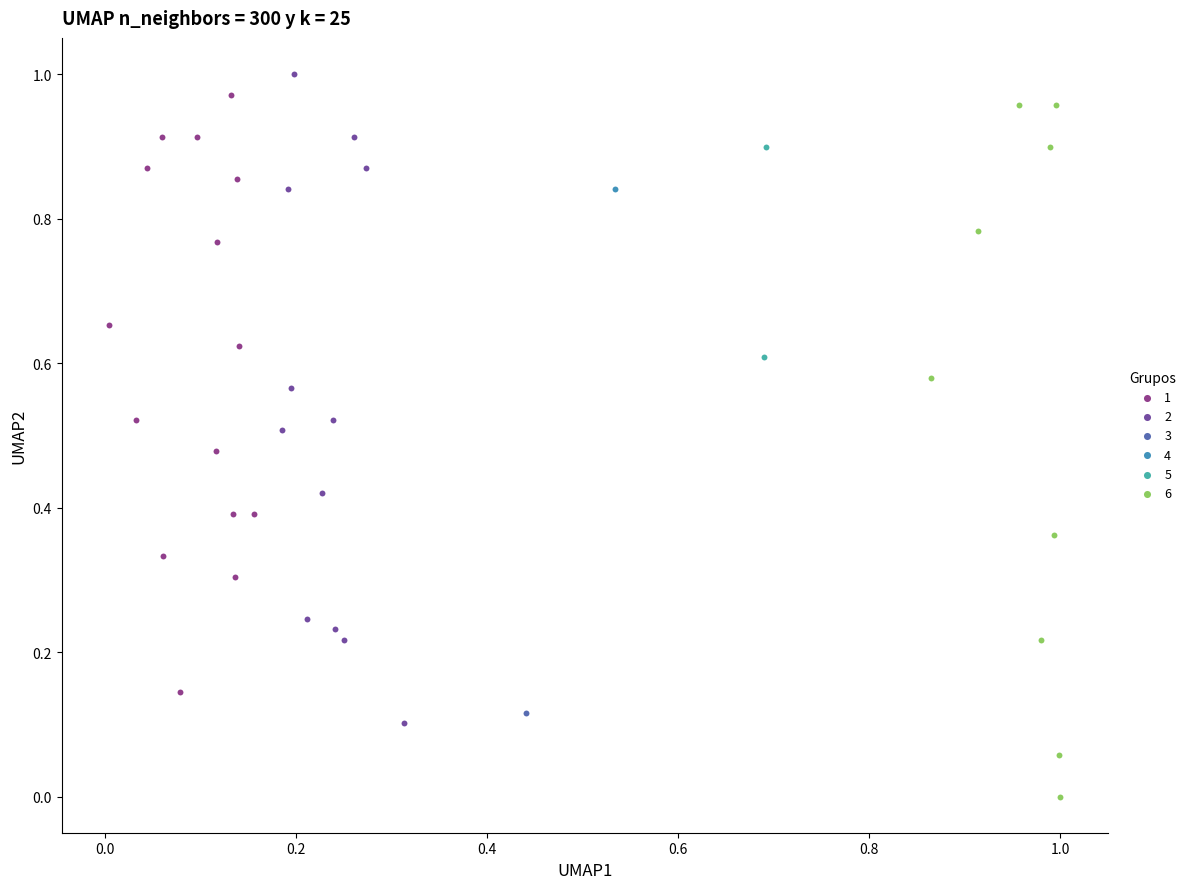

What are all the series names shown in the legend?

1, 2, 3, 4, 5, 6